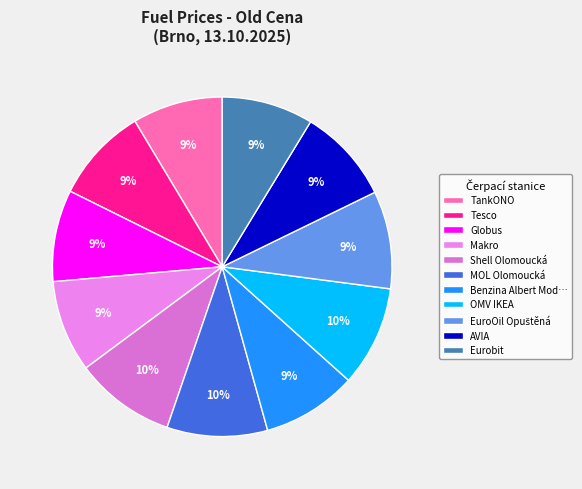

How many segments does this pie chart have?

11